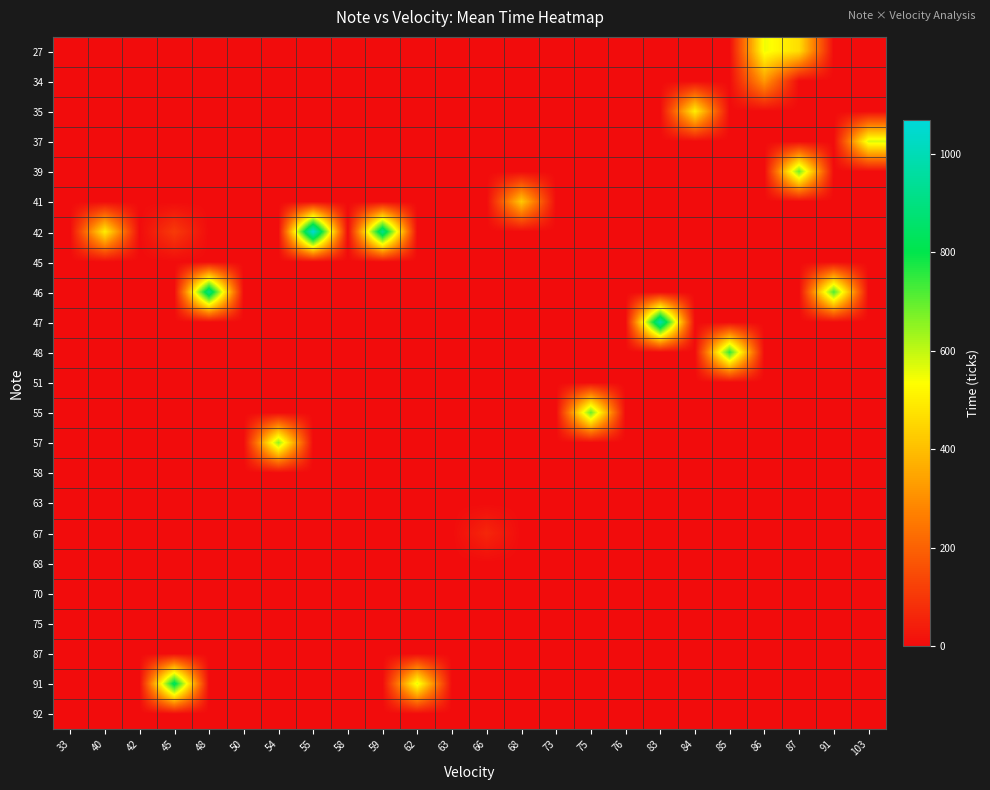

Which series has the largest range (max minus min)?

42